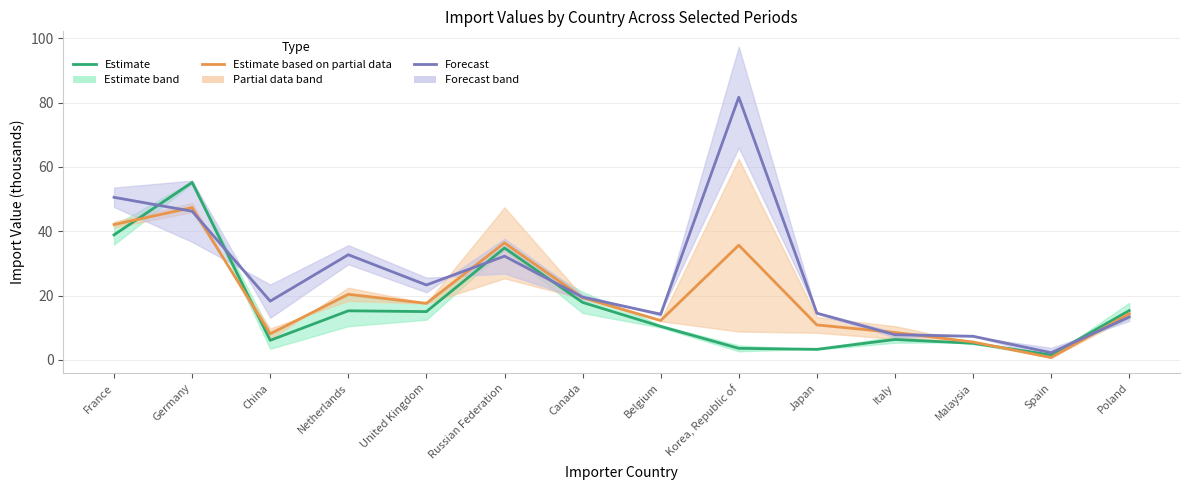

Between which two adjacent categories do Estimate and Estimate based on partial data first intersect?

France and Germany